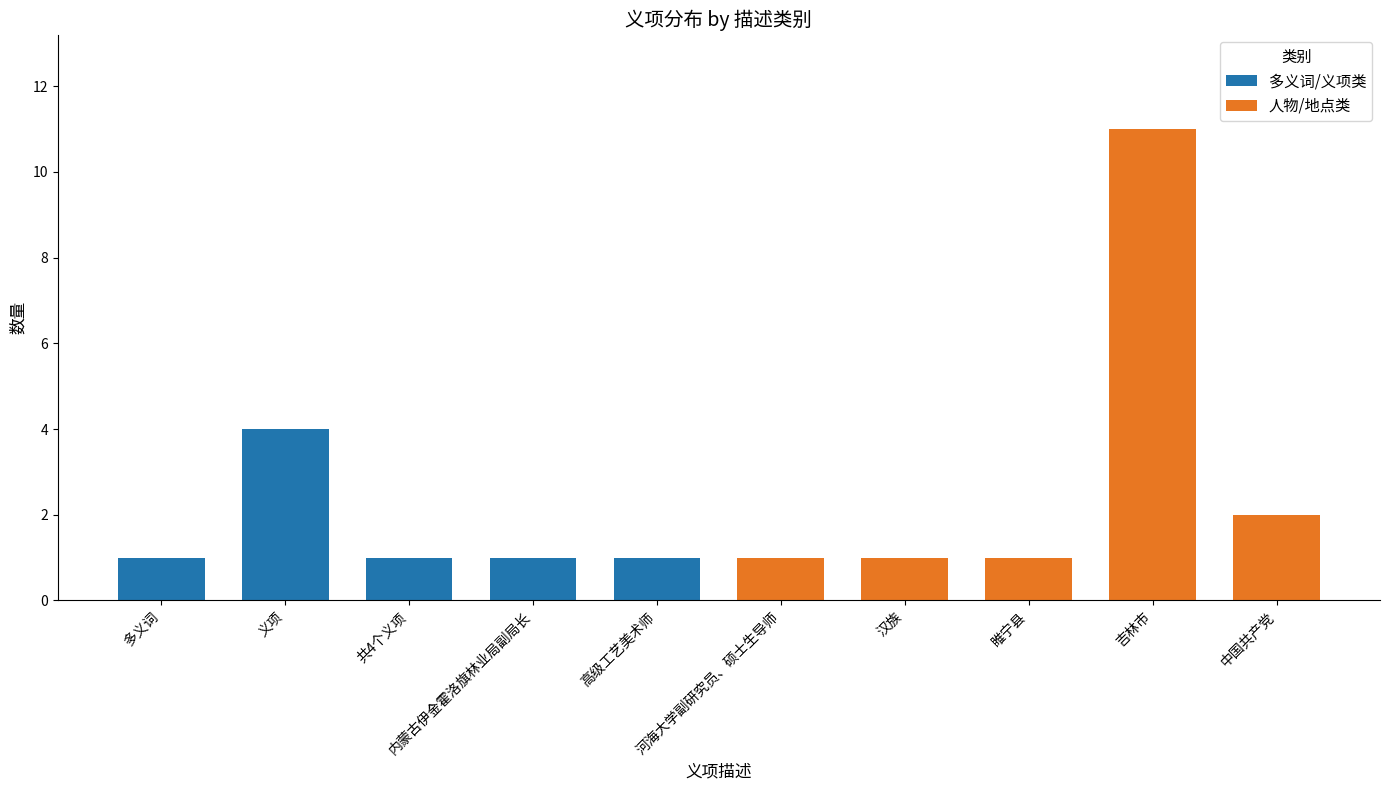

Count the 人物/地点类 values in the range 1 to 2.

4